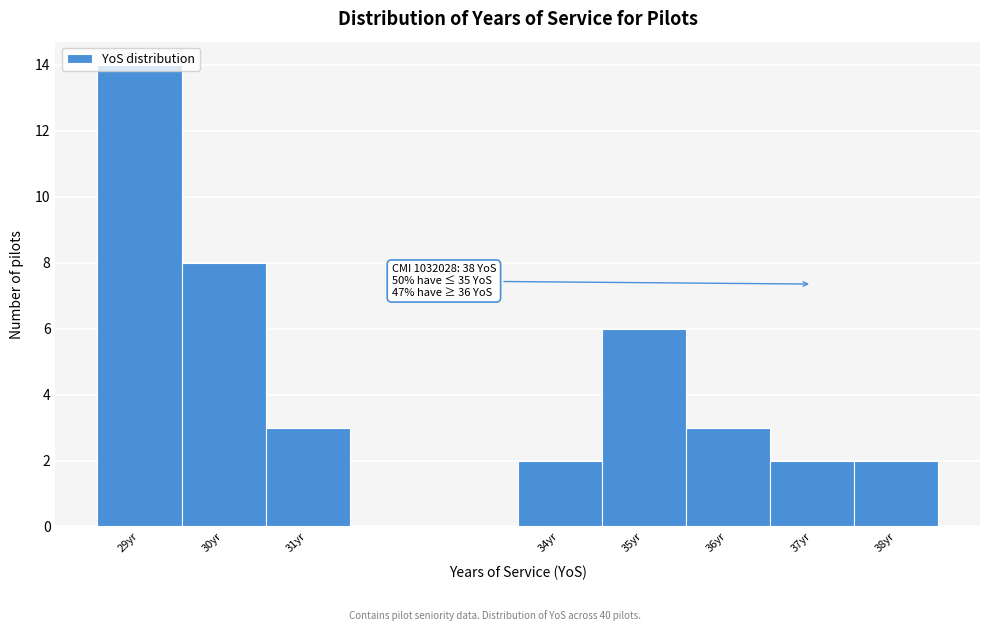

Over which range of the x-axis is the bar tallest?

28.5 to 29.5